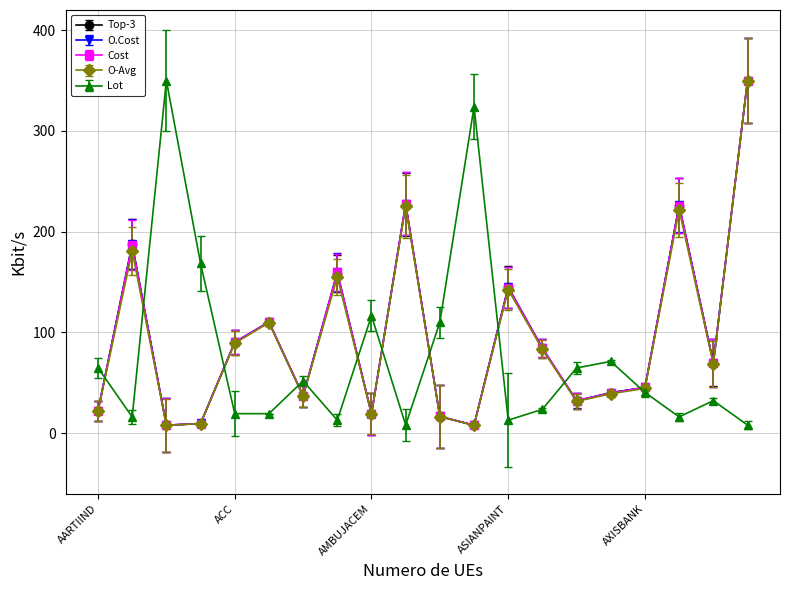

What is the maximum value shown in the chart?

350.0